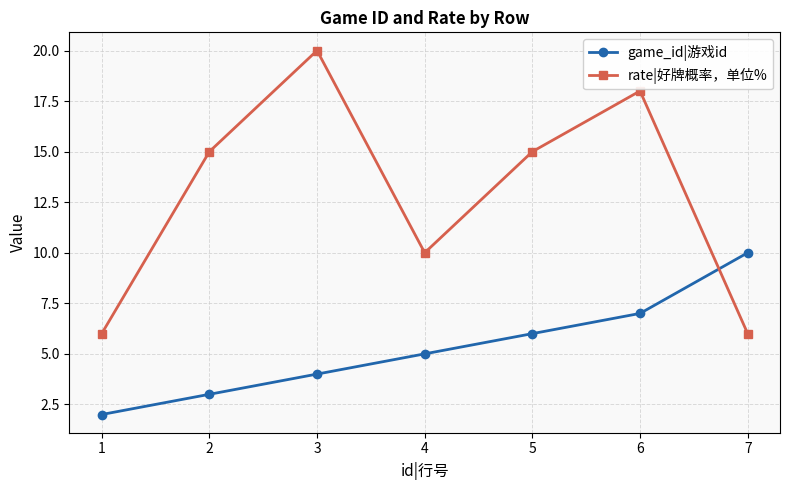

Count the number of data series in this chart.

2